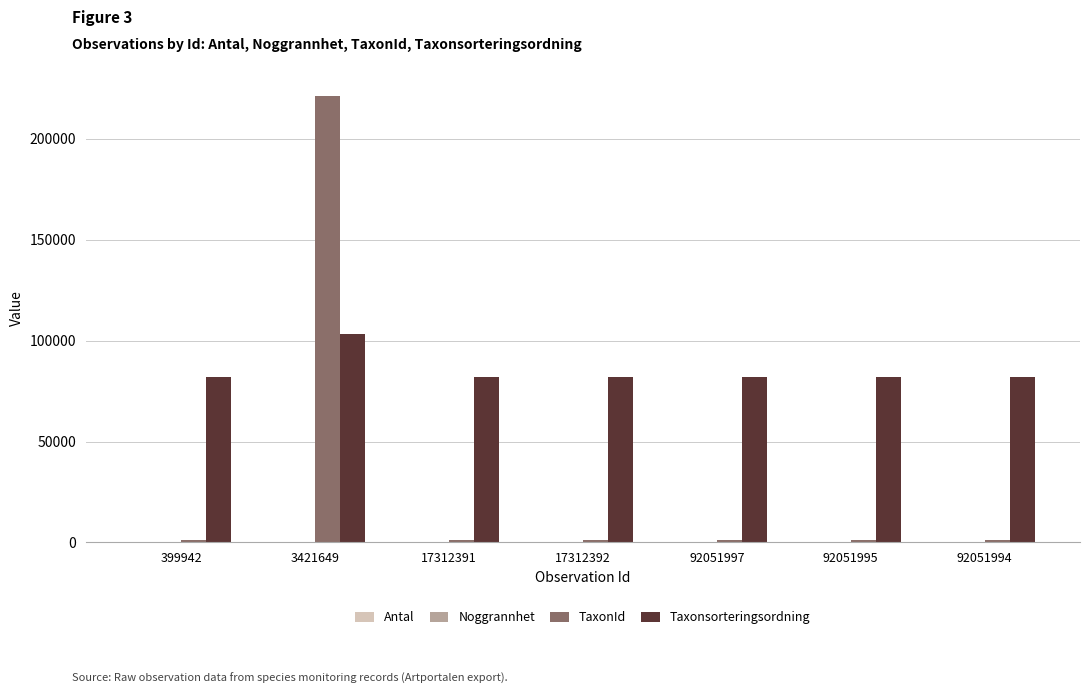

Which series changed the most between 3421649 and 92051997?

TaxonId